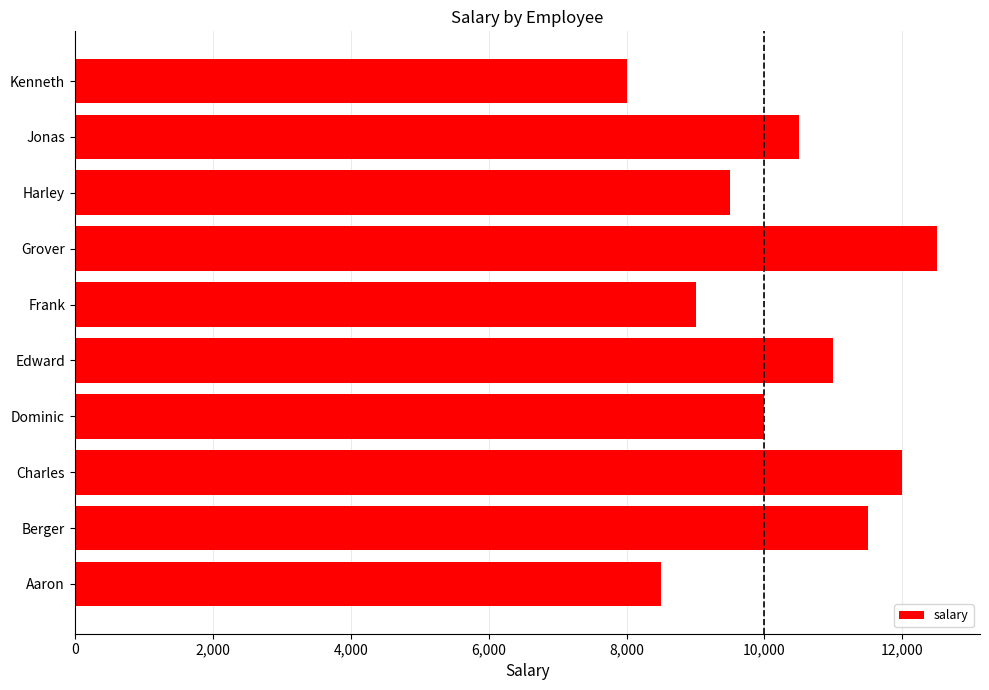

Which label corresponds to the largest value in the chart?

Grover